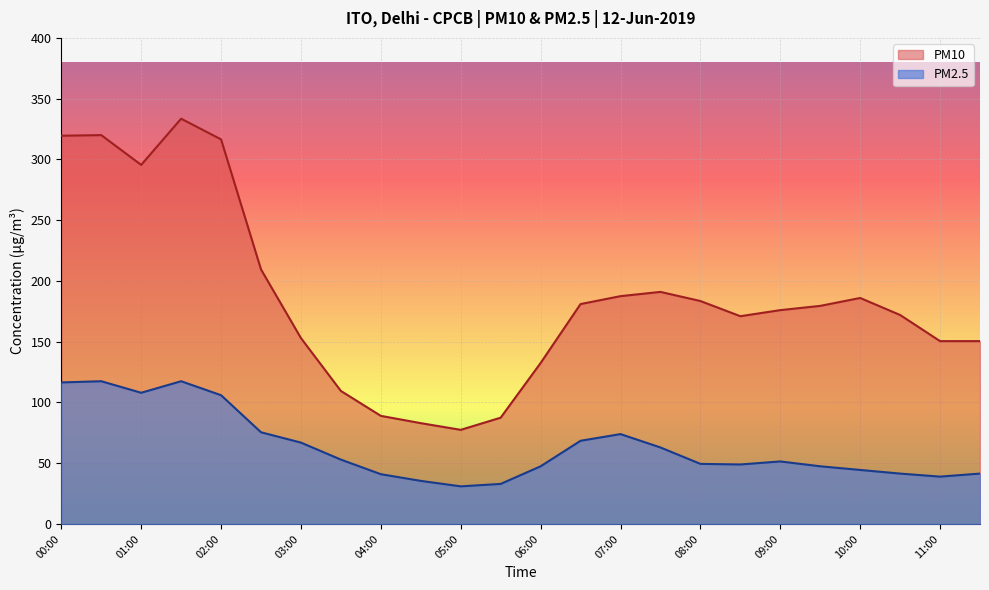

At which label does PM10 first exceed 179?

00:00